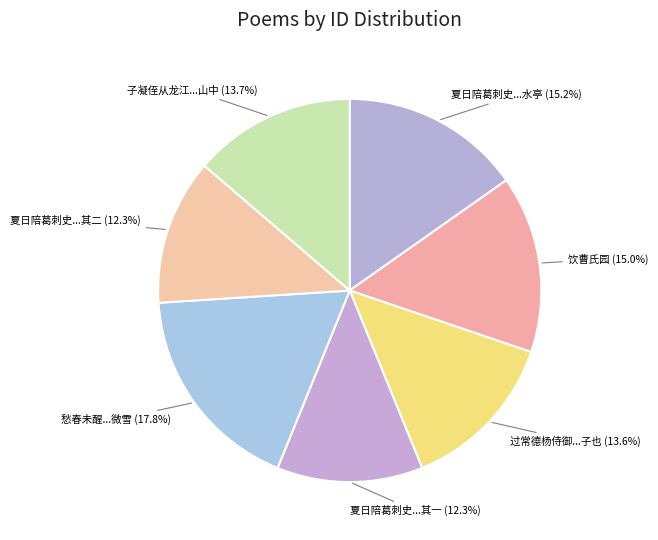

Is there a majority slice in this chart?

No